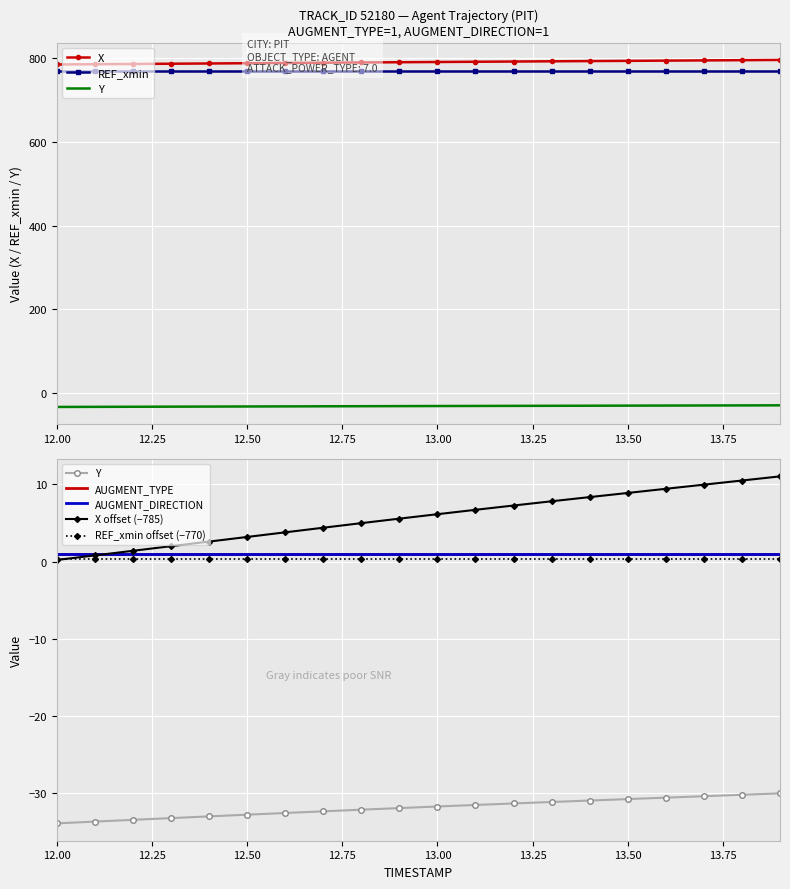

Which series has the largest total across all categories?

X